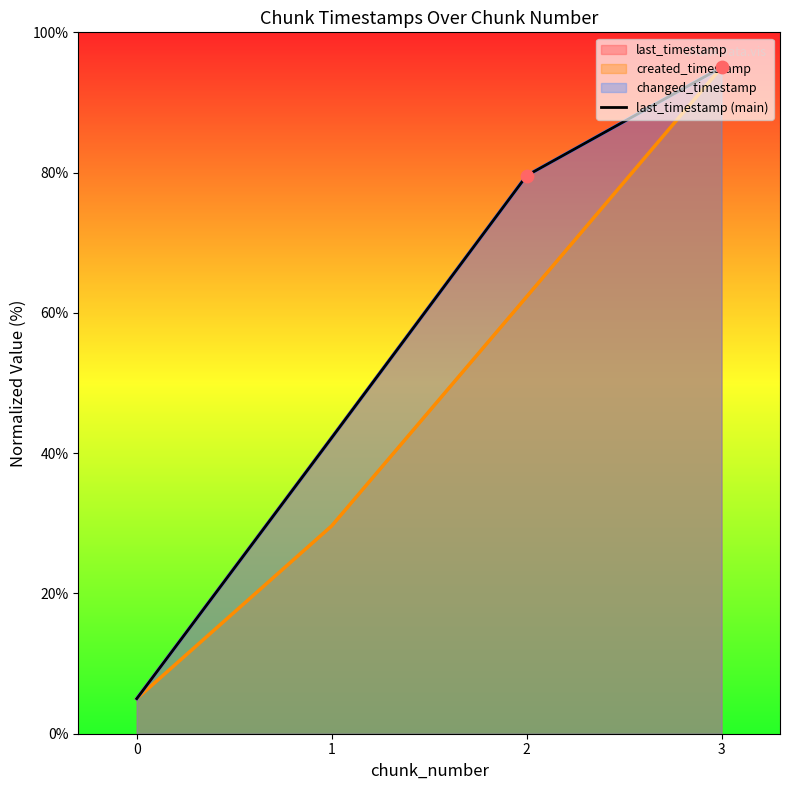

Between 0 and 3, which is larger?

3